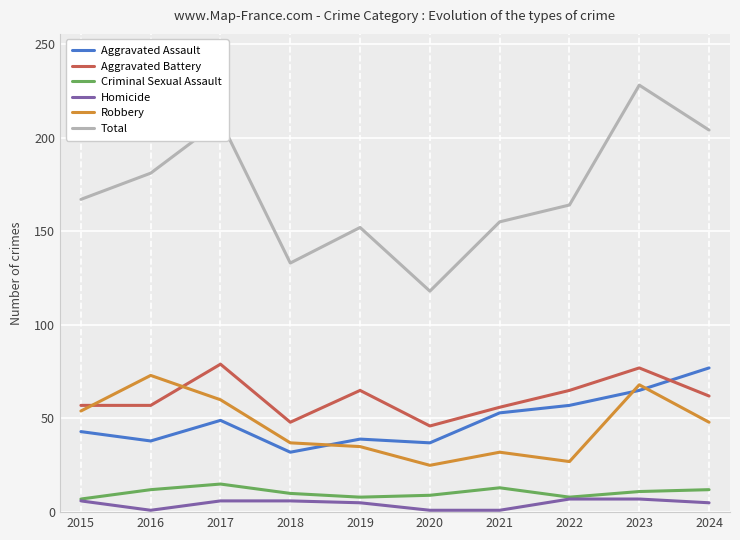

True or false: Criminal Sexual Assault and Robbery intersect in this chart.

False